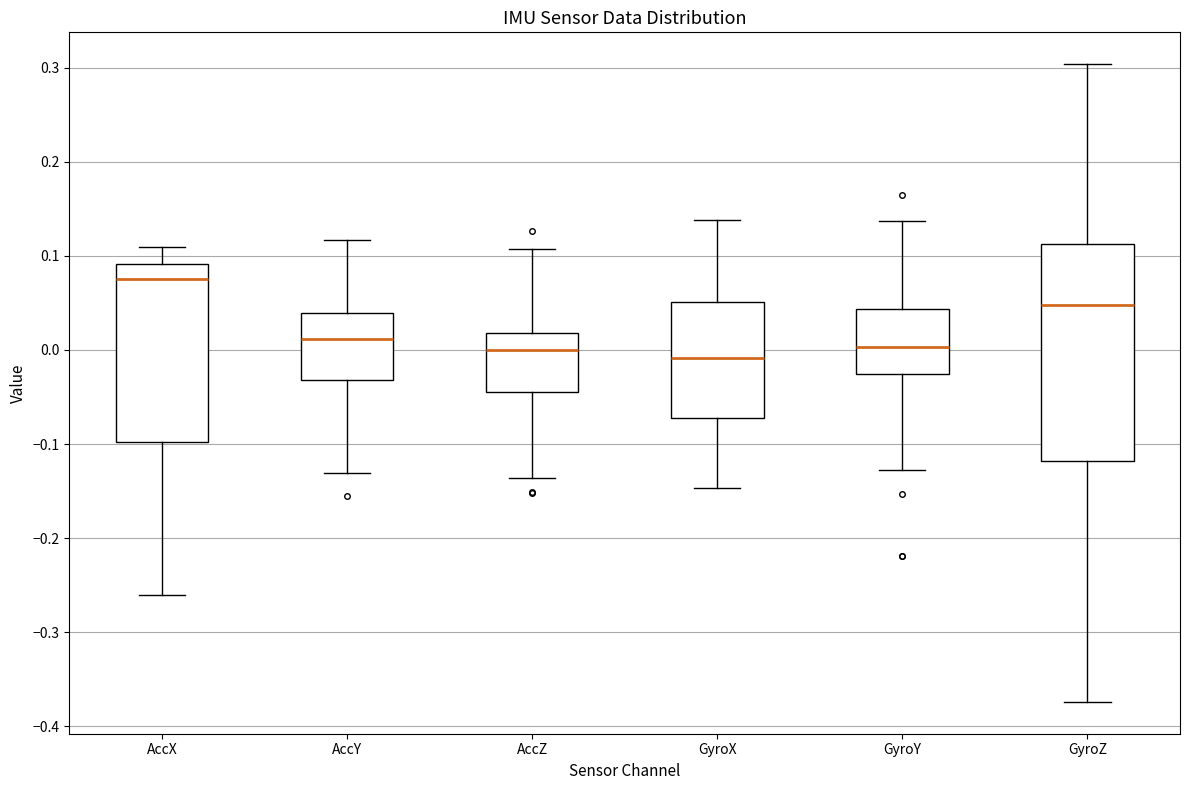

Reading left to right, read every box against the y-axis: the position of its median line, the range the box covers, and the ends of its whiskers. The values are not printed on the chart, so give them approximately, as read against the axis.

AccX: median 0.08, box -0.10 to 0.09, whiskers -0.26 to 0.11
AccY: median 0.01, box -0.03 to 0.04, whiskers -0.13 to 0.12
AccZ: median 0.00, box -0.04 to 0.02, whiskers -0.14 to 0.11
GyroX: median -0.01, box -0.07 to 0.05, whiskers -0.15 to 0.14
GyroY: median 0.00, box -0.03 to 0.04, whiskers -0.13 to 0.14
GyroZ: median 0.05, box -0.12 to 0.11, whiskers -0.37 to 0.30